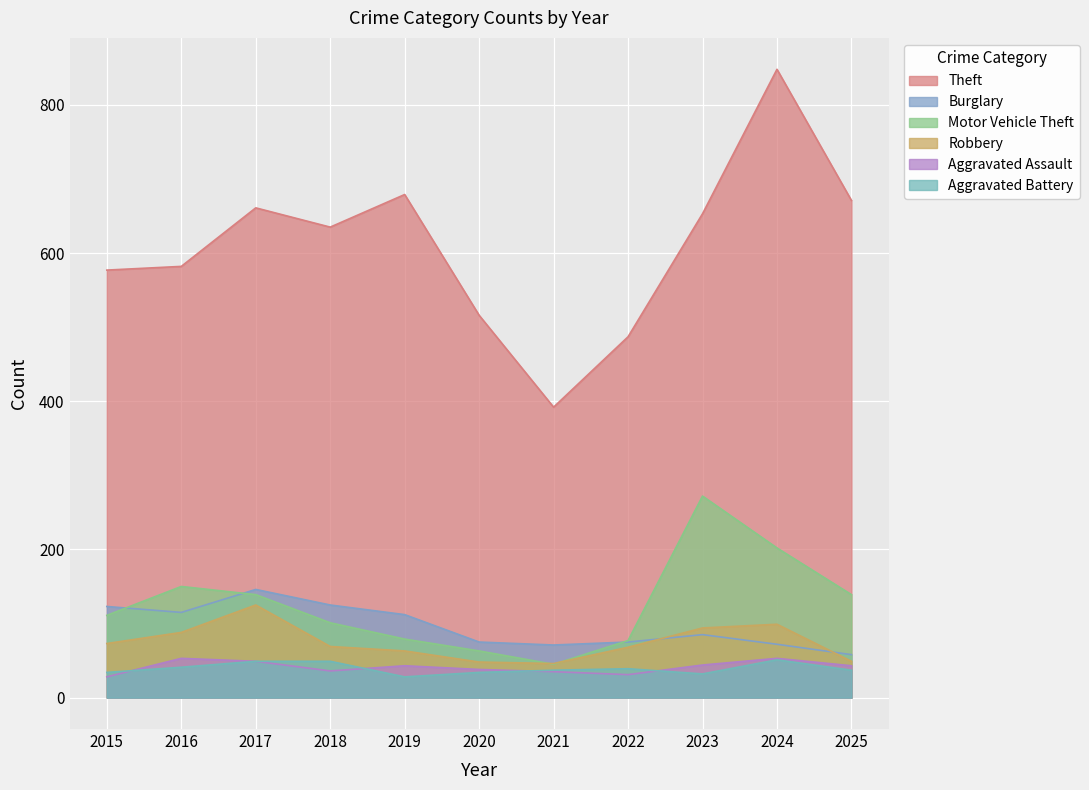

What are all the series names shown in the legend?

Theft, Burglary, Motor Vehicle Theft, Robbery, Aggravated Assault, Aggravated Battery